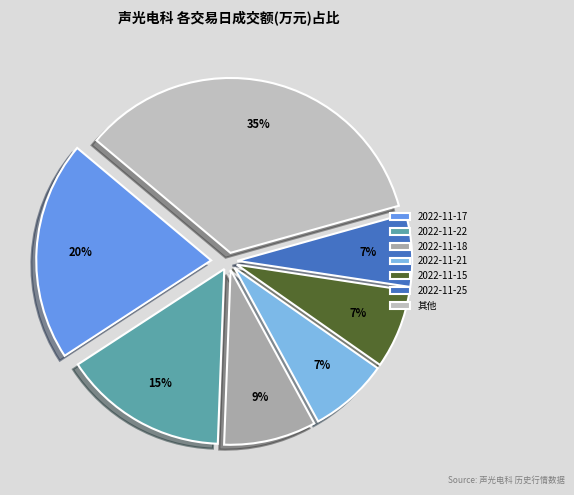

The 2022-11-22 slice represents 3% of the pie. True or false?

False